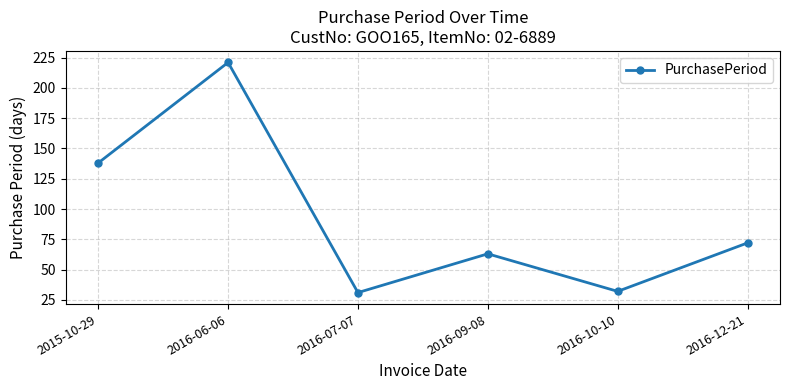

The chart shows a value of 59 at 2015-10-29. True or false?

False